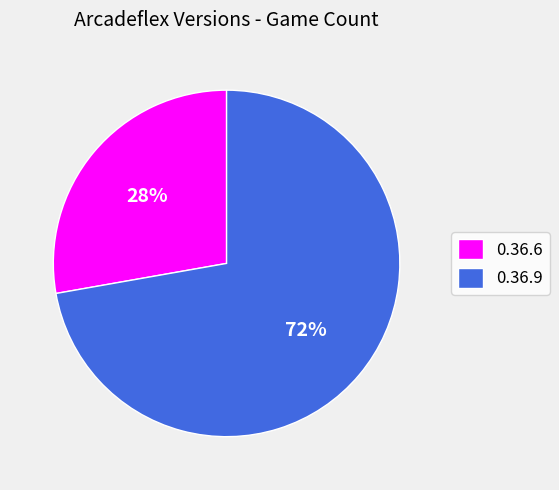

Which category has the smallest portion of the pie?

0.36.6